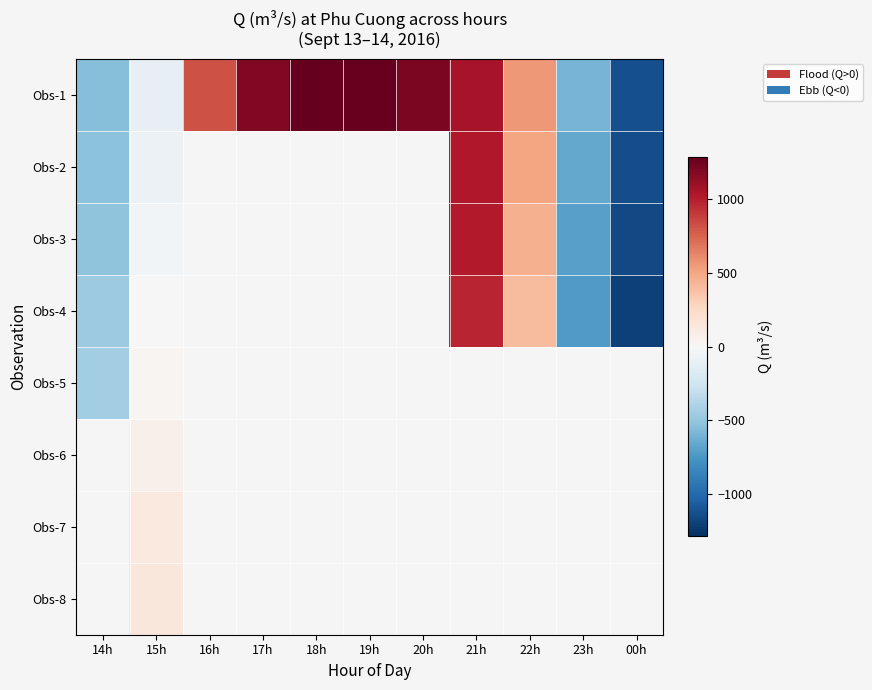

At how many categories does at least one series exceed -241?

8